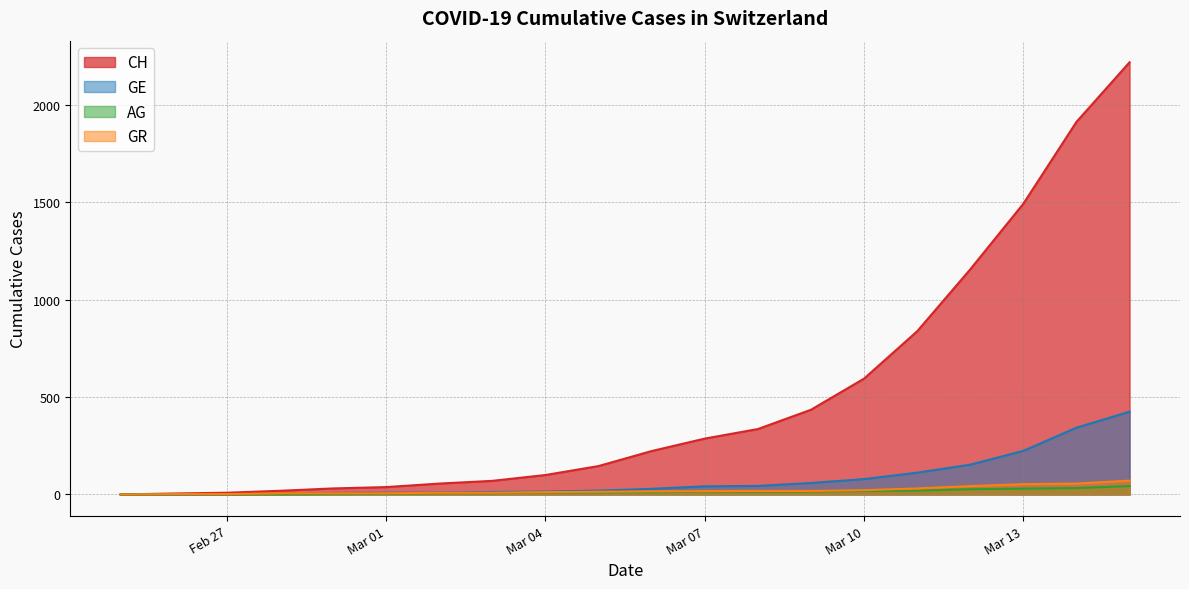

The CH series shows 35 at 2020-03-03. True or false?

False